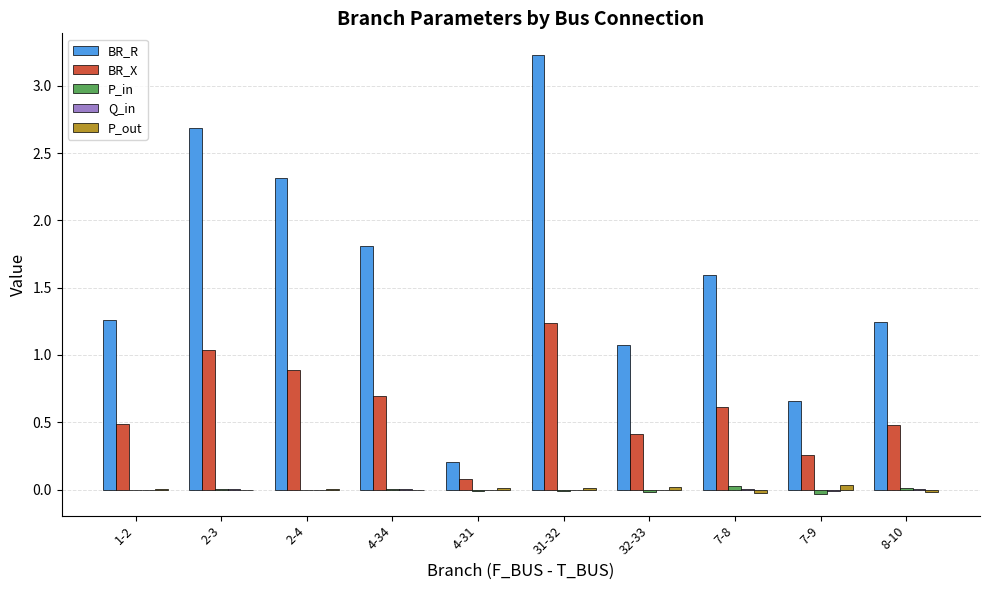

Which category has the highest value across all series?

31-32